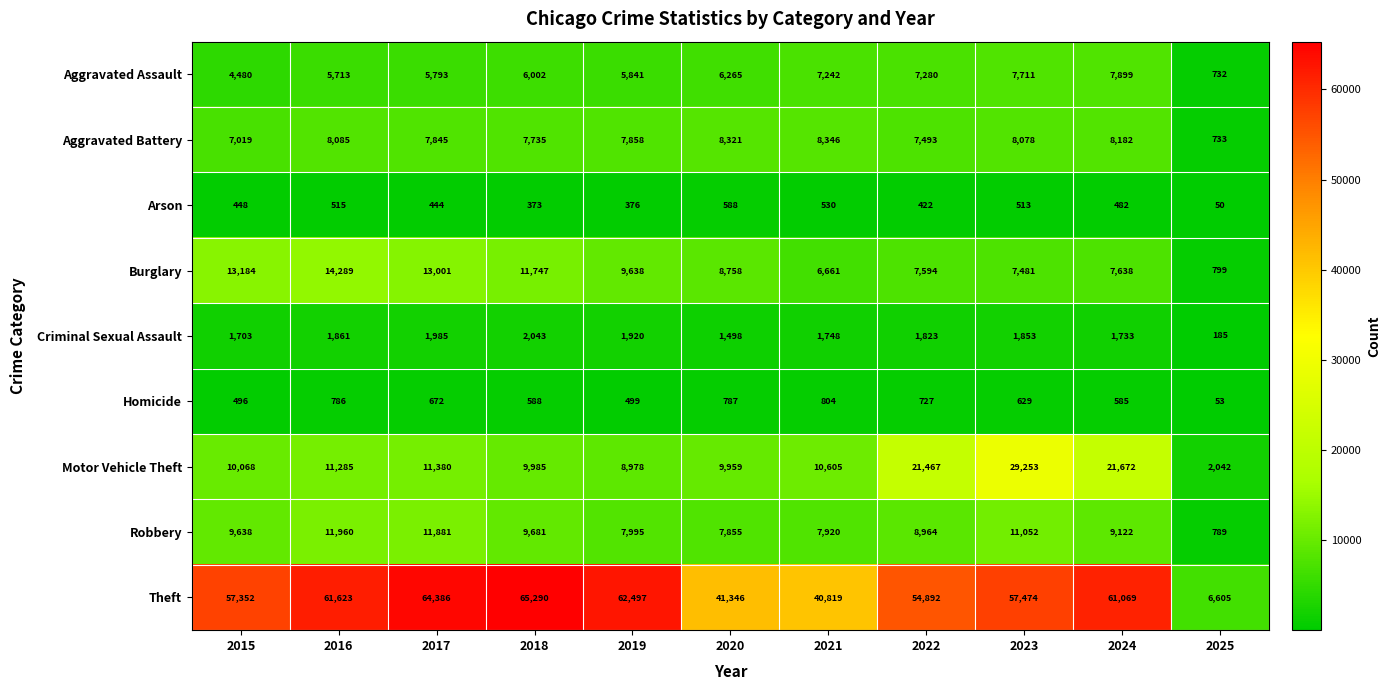

Which series has the largest total across all categories?

Theft